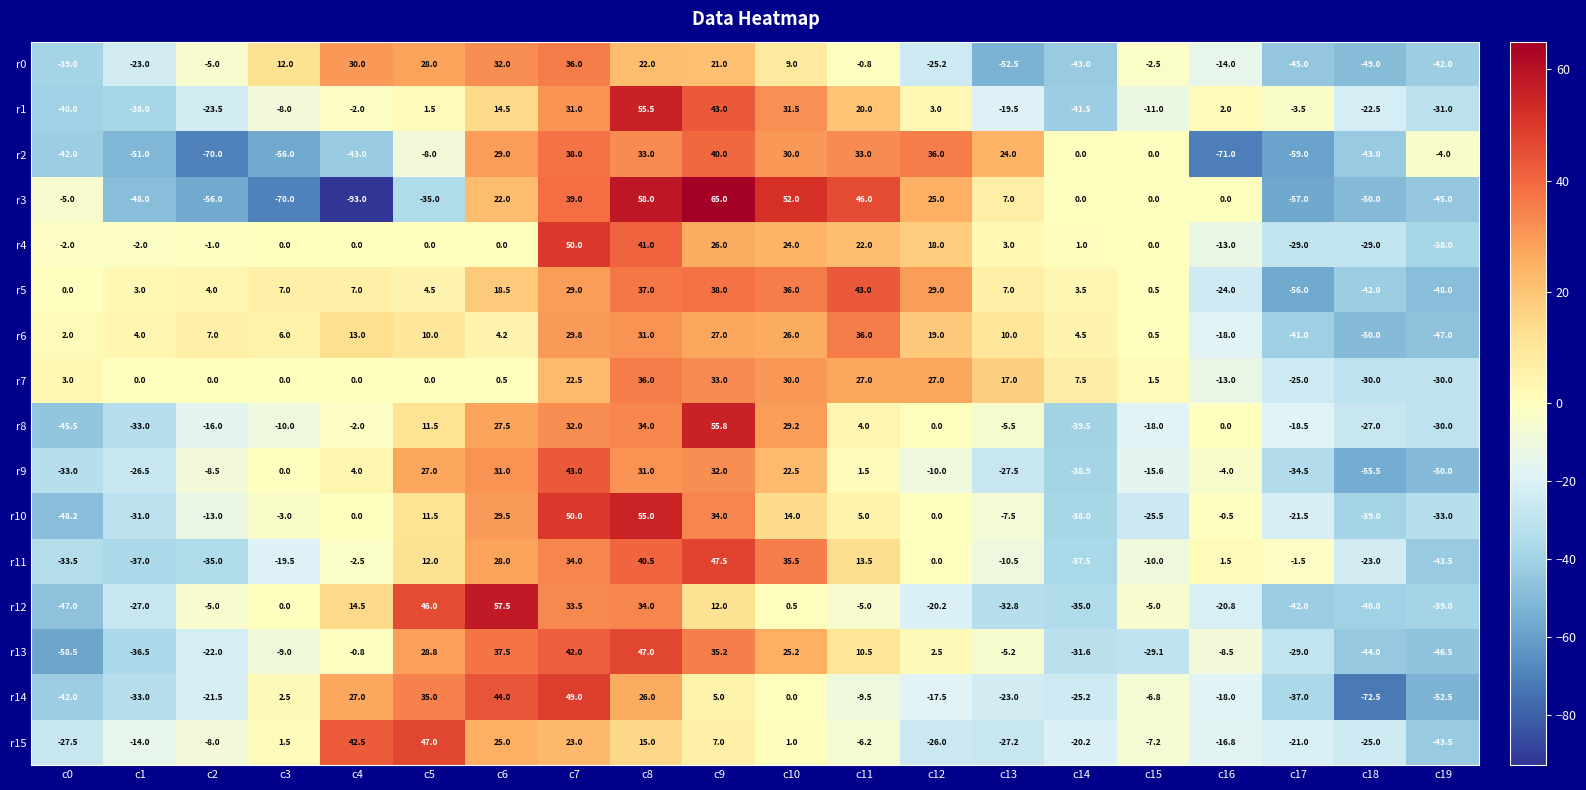

Rank the series at c11 from highest to lowest value.

r3, r5, r6, r2, r7, r4, r1, r11, r13, r10, r8, r9, r0, r12, r15, r14